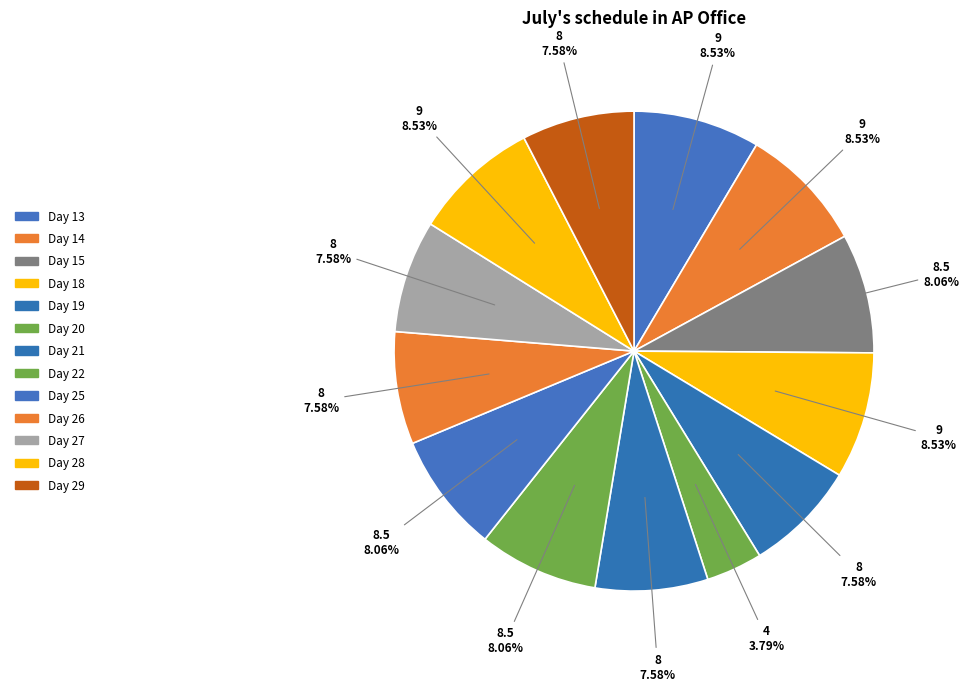

Does Day 28 represent more than half of the total?

No